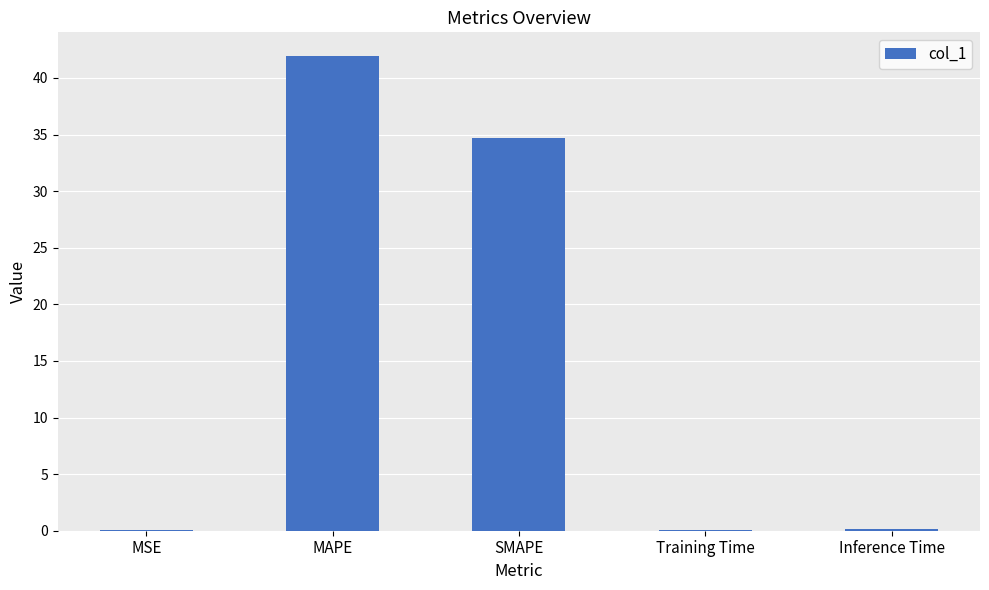

What is the greatest value displayed?

41.9